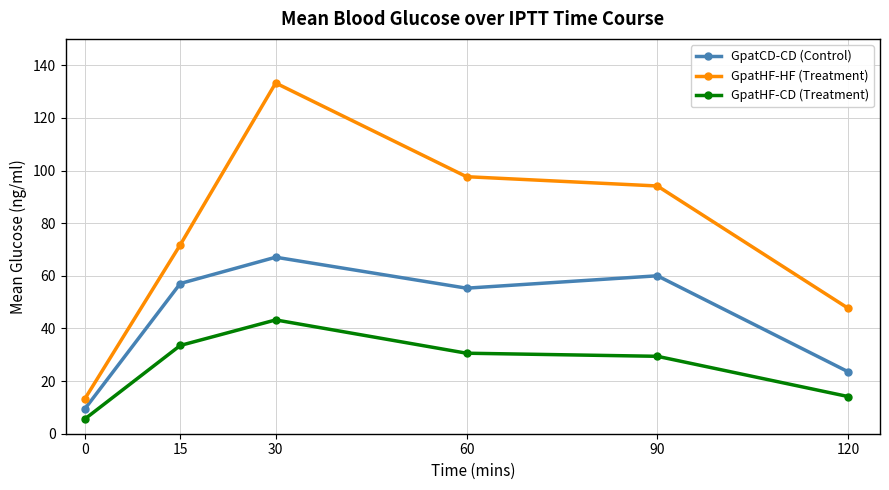

Which series has the widest spread of values?

GpatHF-HF (Treatment)